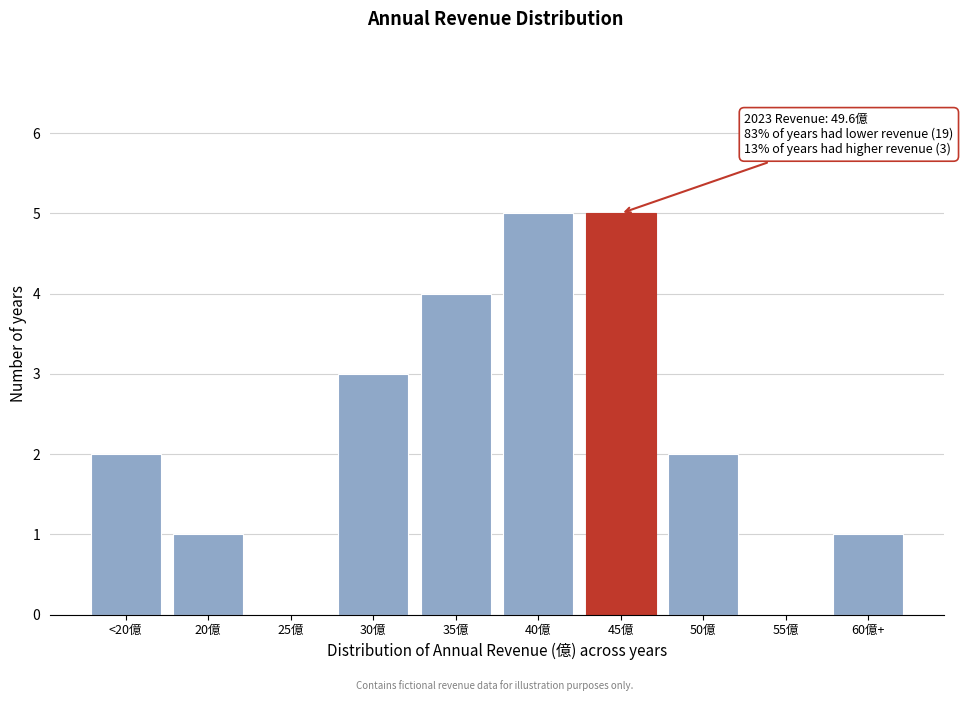

Reading right to left, list all the values displayed in this chart.

60億+=1	55億=0	50億=2	45億=5	40億=5	35億=4	30億=3	25億=0	20億=1	<20億=2